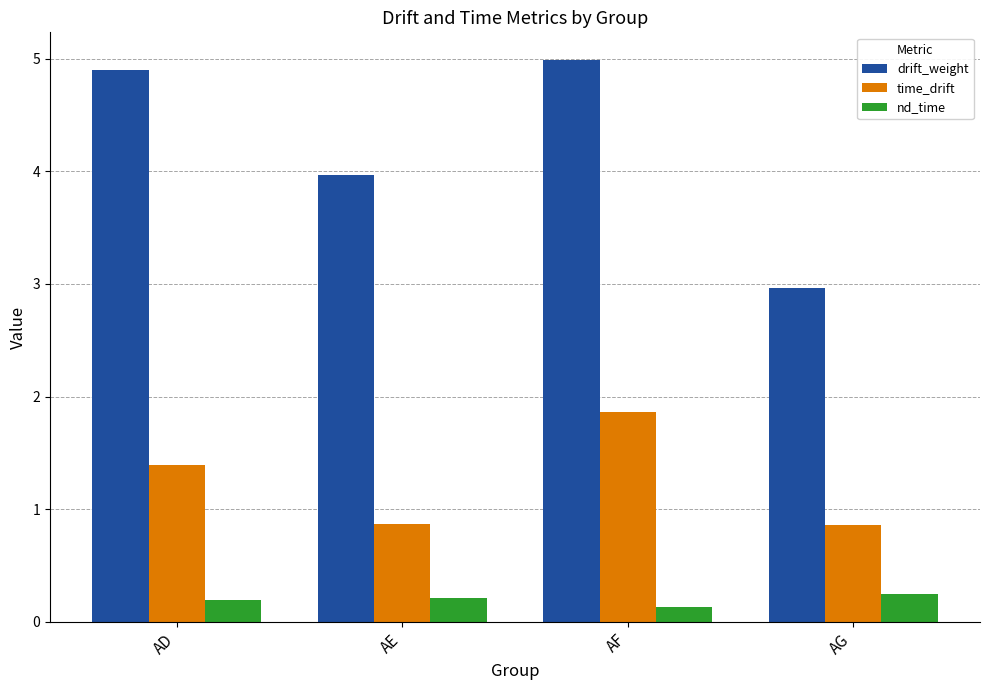

Where does the drift_weight series first go above 4?

AD